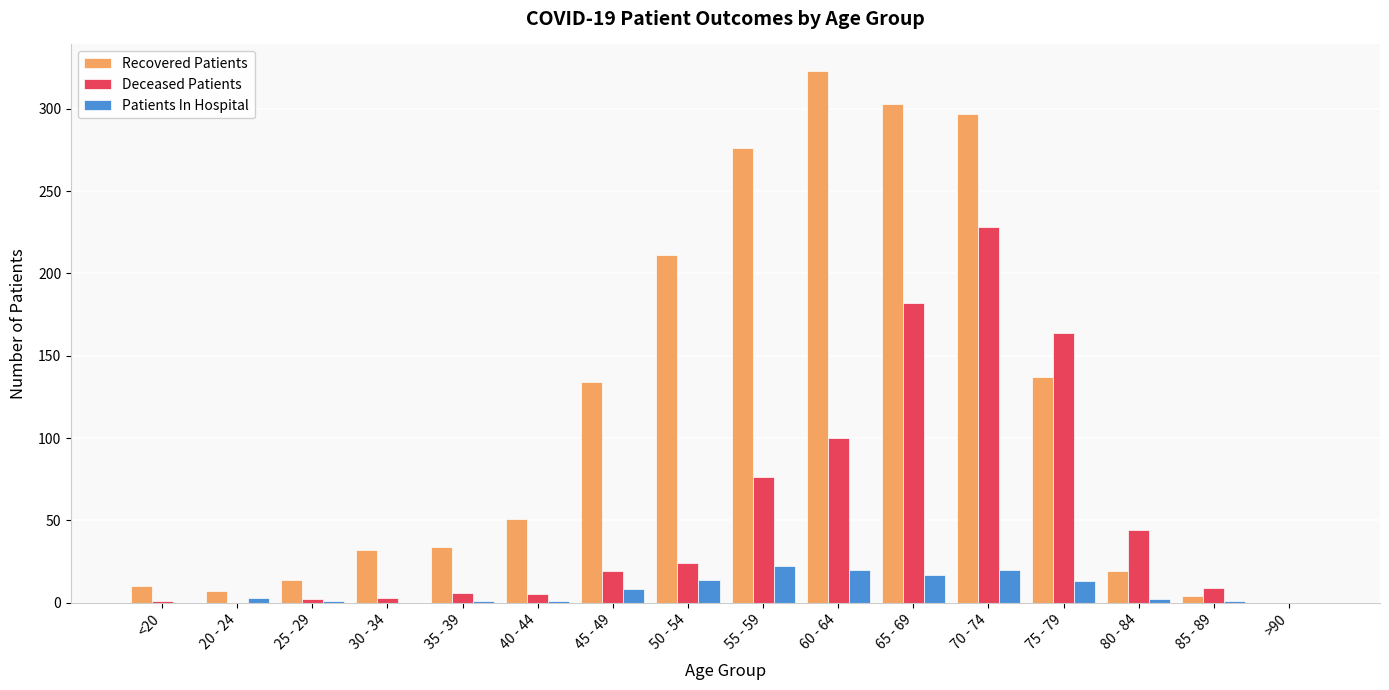

Is it true that Deceased Patients equals 44 at 80 - 84?

True